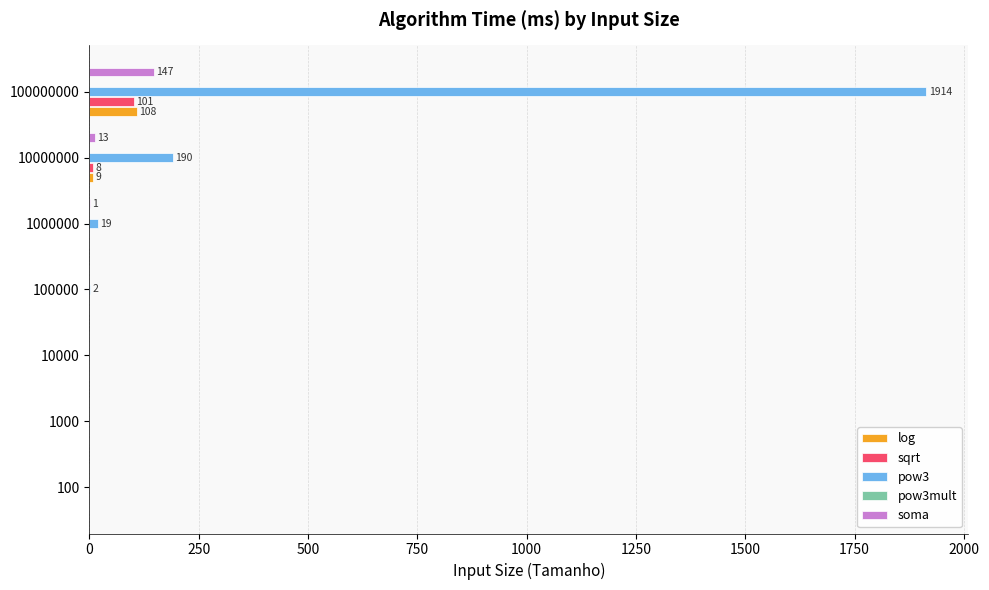

How many data points does each series have?

7